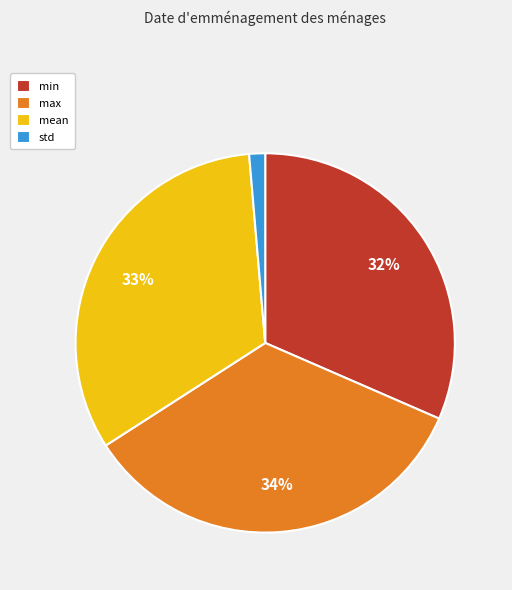

The std slice represents 11% of the pie. True or false?

False